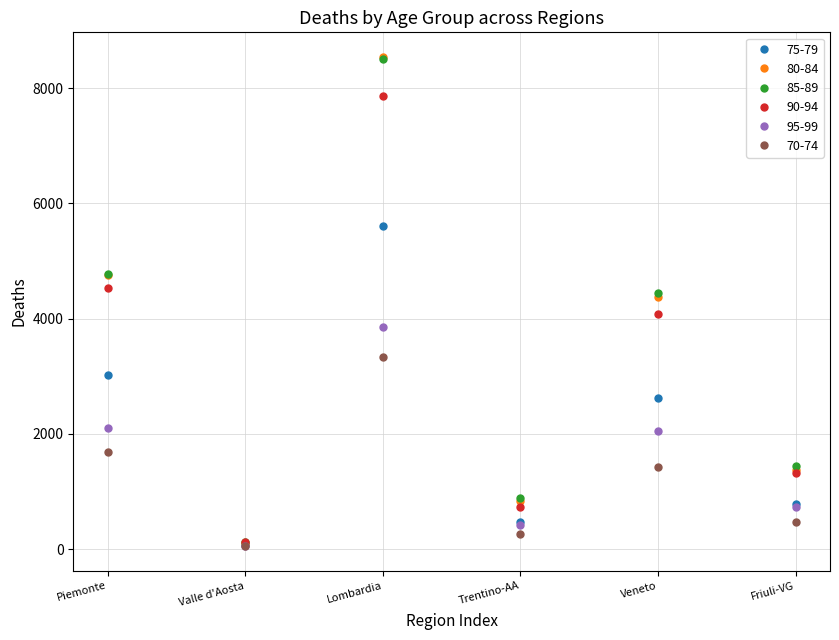

True or false: 70-74 has a value of 1427 at Veneto.

True